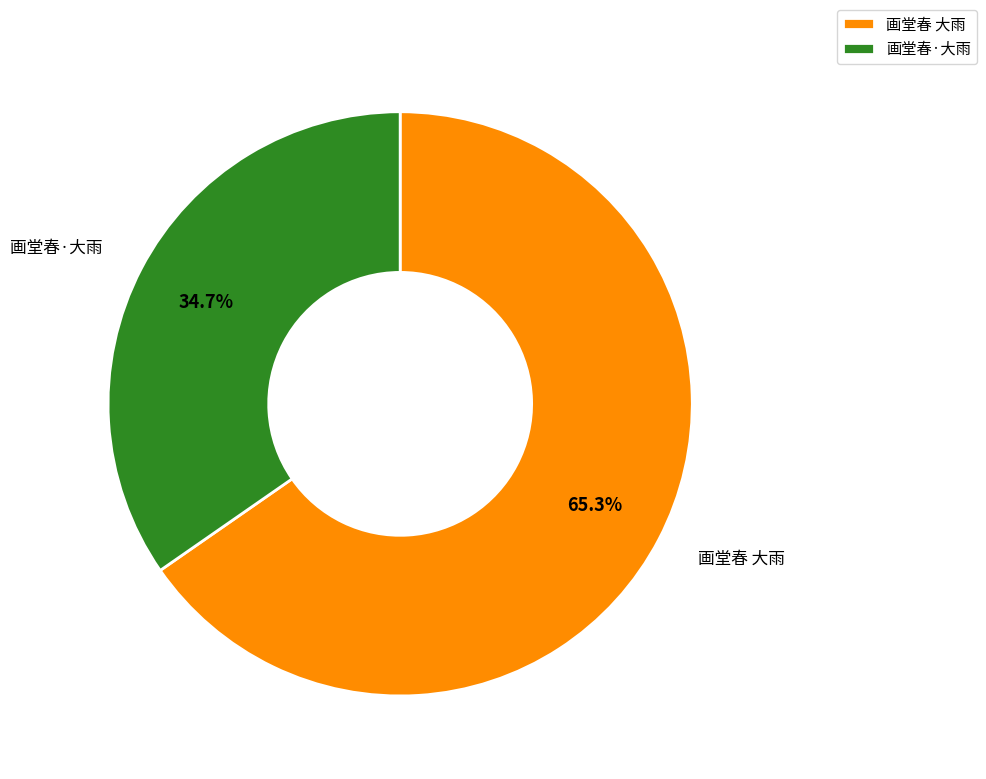

Count the number of slices in the pie.

2